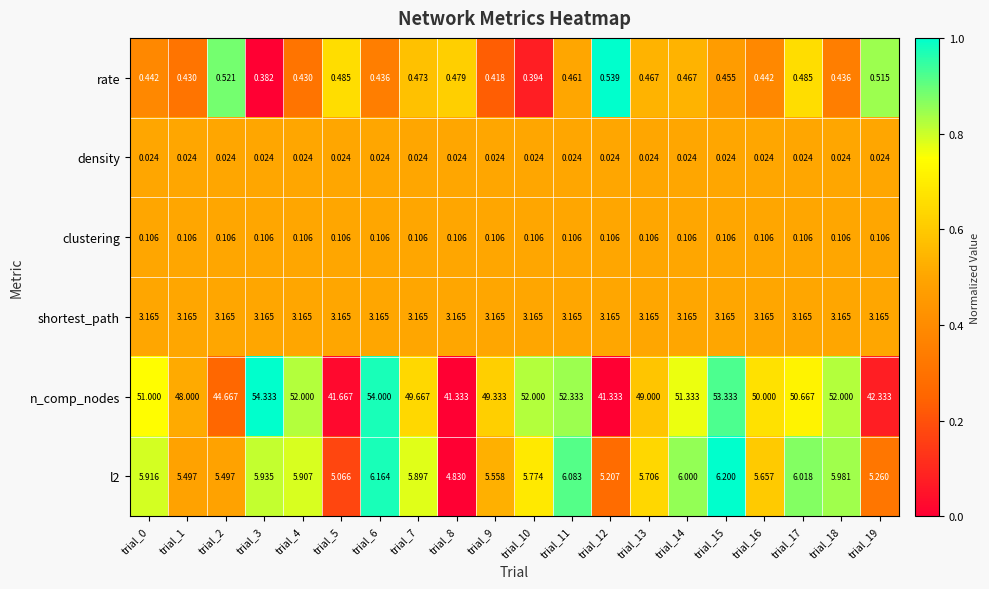

Which series has the largest range (max minus min)?

n_comp_nodes